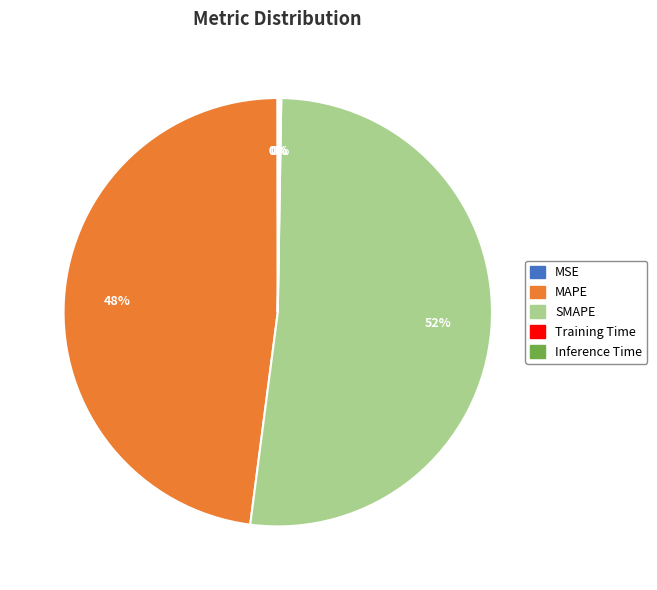

What percentage is the MAPE slice, to the nearest percent?

48%